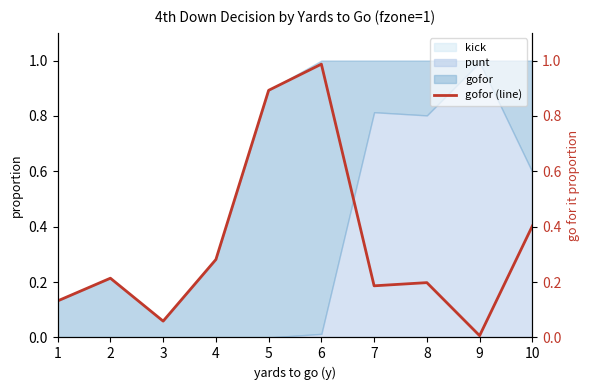

At which category does the chart reach its minimum across all series?

9